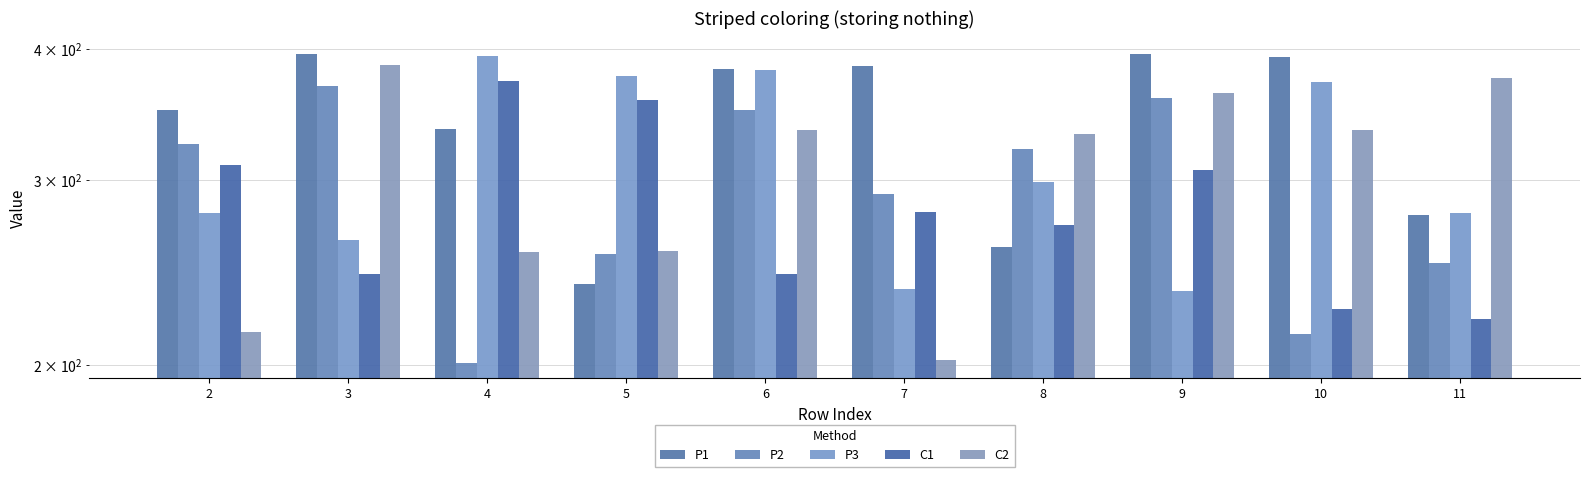

What is the value of the C1 bar at the 4th from the left?

358